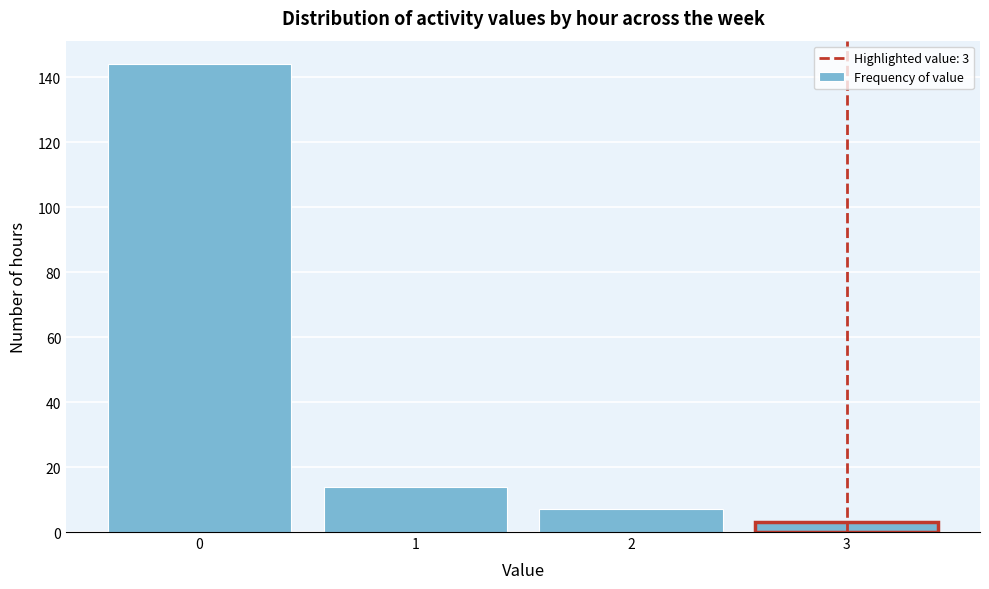

Reading right to left, transcribe all the data shown in this chart.

3=3	2=7	1=14	0=144